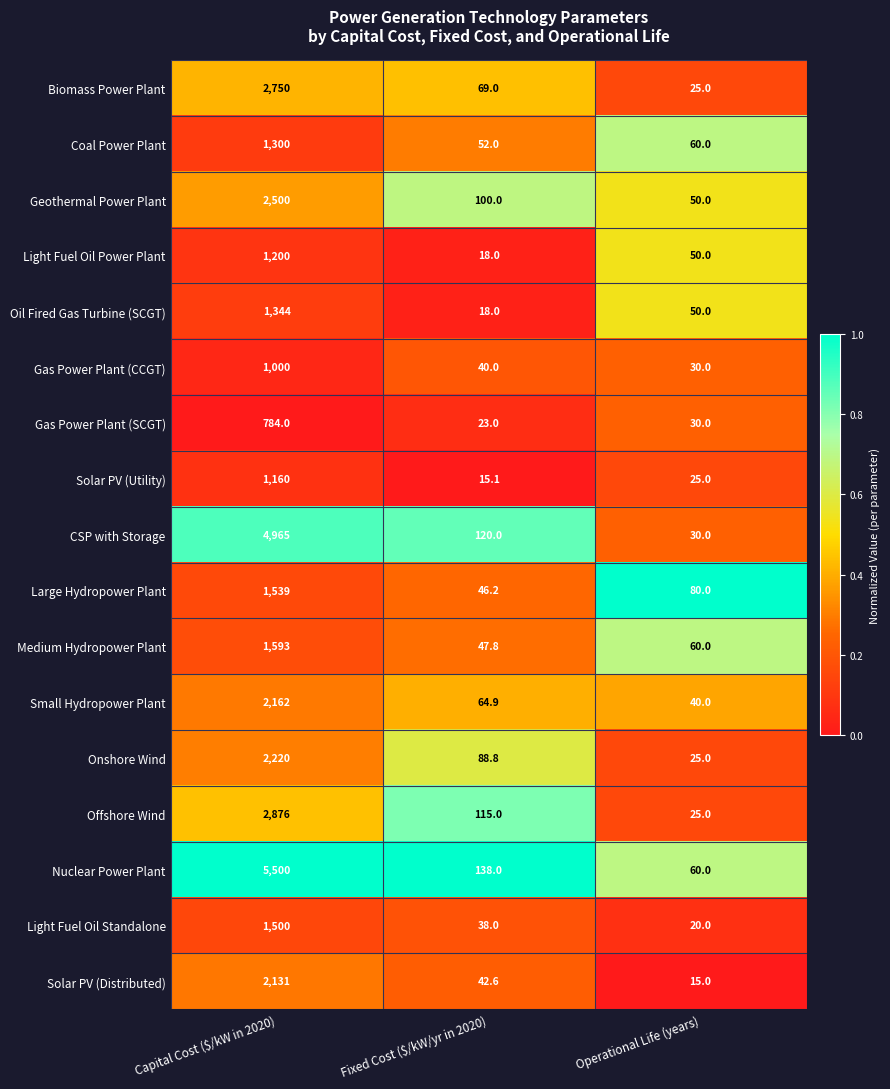

Which label corresponds to the largest value in the chart?

Capital Cost ($/kW in 2020)